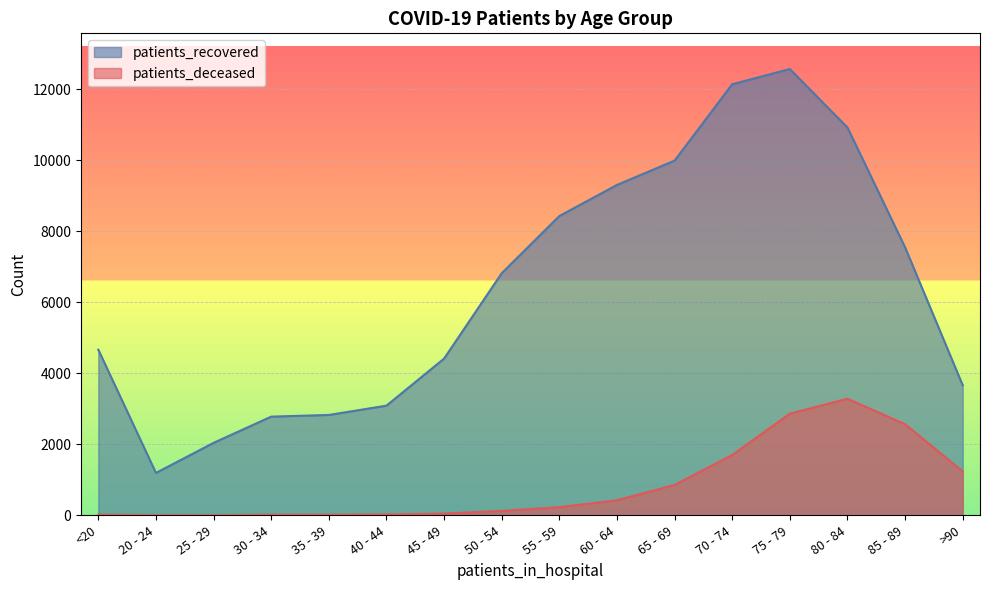

What is the highest value of the patients_deceased series?

3285